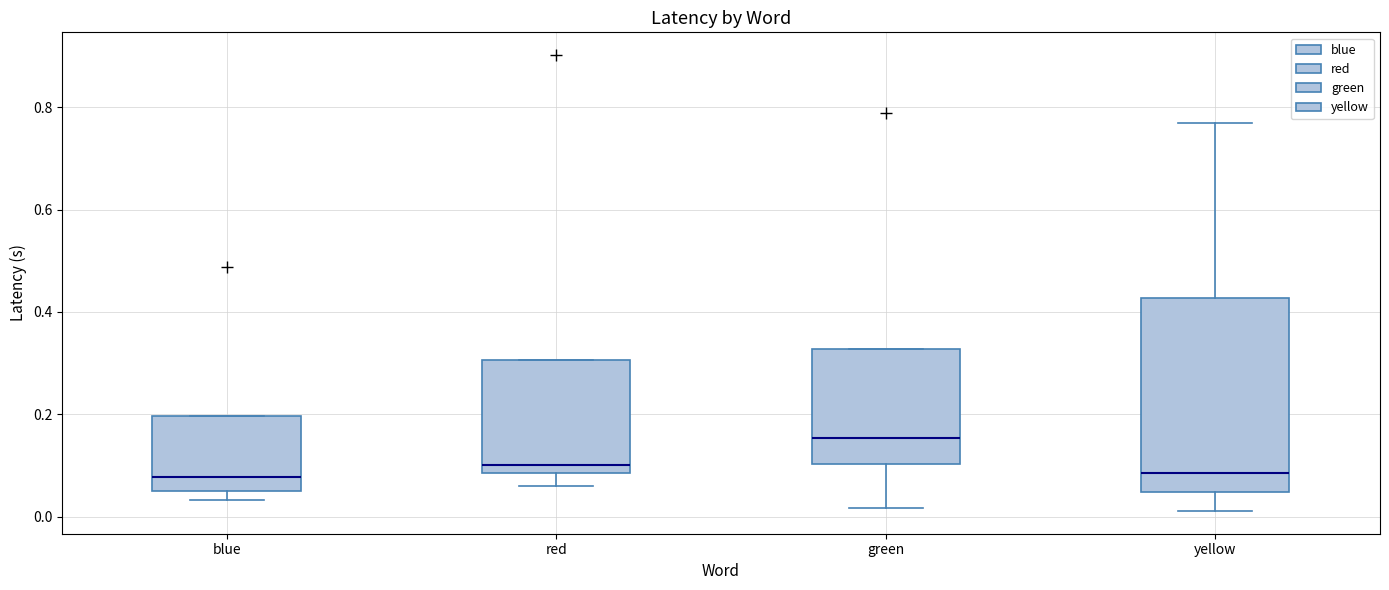

Reading left to right, read every box against the y-axis: the position of its median line, the range the box covers, and the ends of its whiskers. The values are not printed on the chart, so give them approximately, as read against the axis.

blue: median 0.08, box 0.06 to 0.20, whiskers 0.04 to 0.20
red: median 0.10, box 0.08 to 0.30, whiskers 0.06 to 0.30
green: median 0.16, box 0.10 to 0.32, whiskers 0.02 to 0.32
yellow: median 0.08, box 0.04 to 0.42, whiskers 0.02 to 0.76